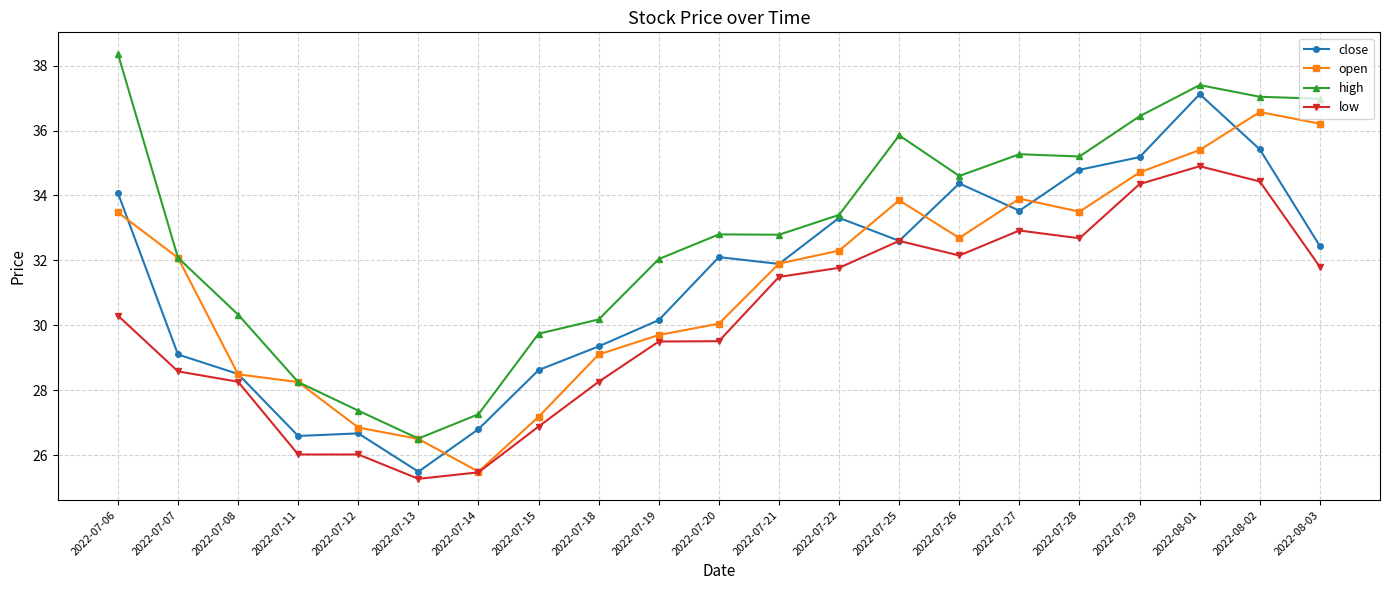

What is the smallest value displayed?

25.3